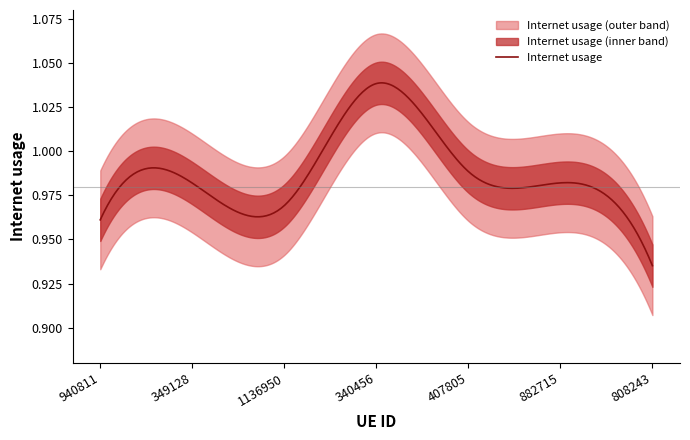

How many categories are shown in the chart?

7